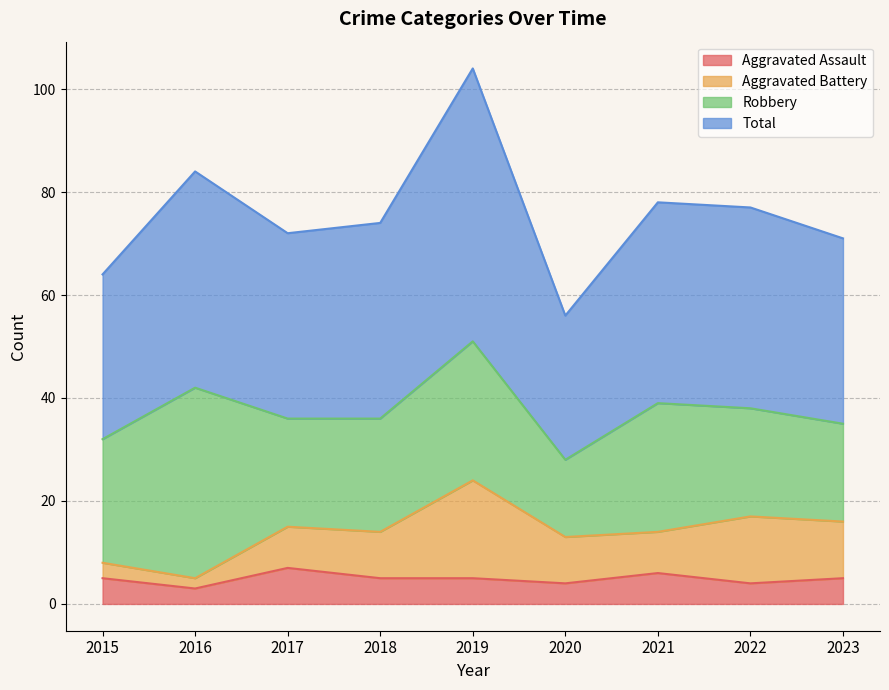

At which category is the sum across all series the highest?

2019